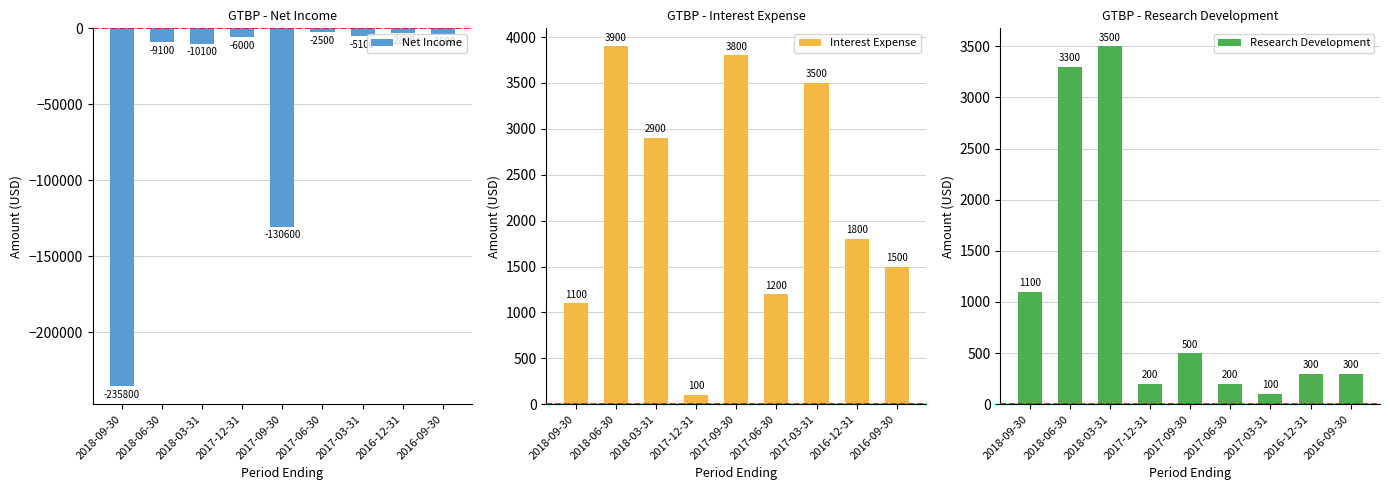

Is the value of Research Development at 2016-12-31 greater than the value of Net Income at 2018-09-30?

Yes